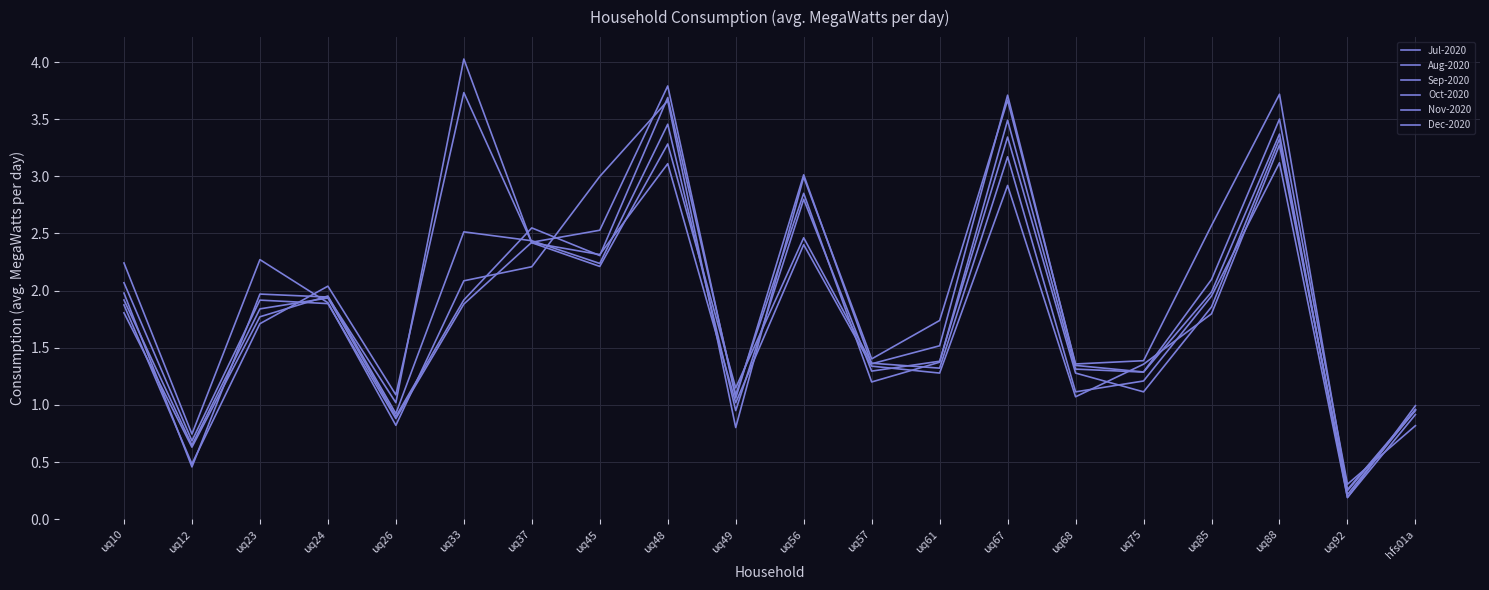

What is the smallest value displayed?

0.2